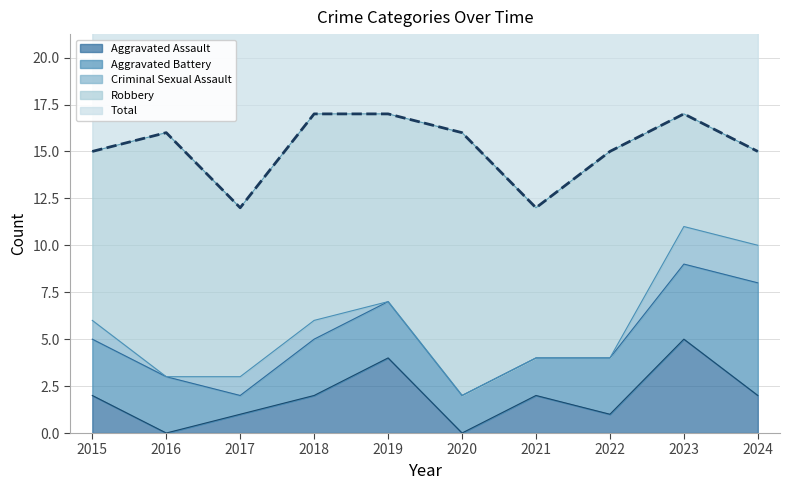

How many times do Aggravated Assault and Aggravated Battery cross each other?

4